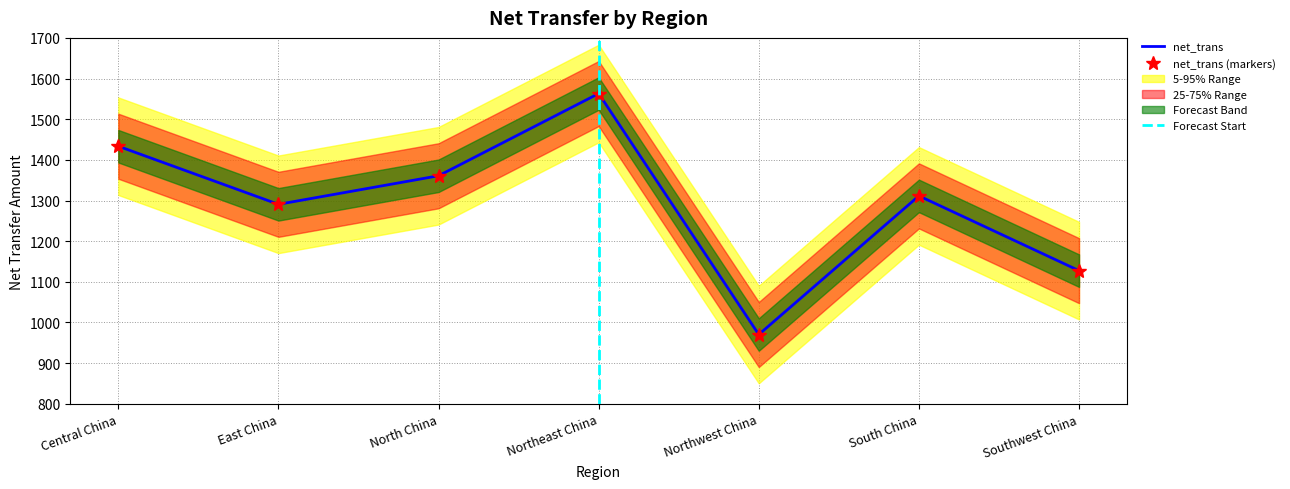

What is the approximate value at North China?

1360.9